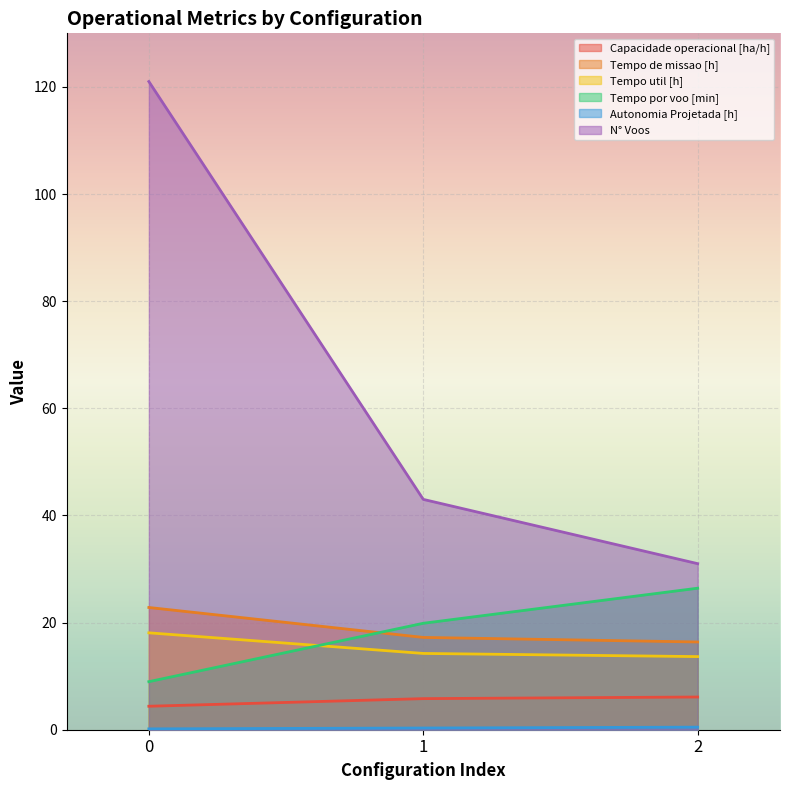

Which series has the largest range (max minus min)?

N° Voos